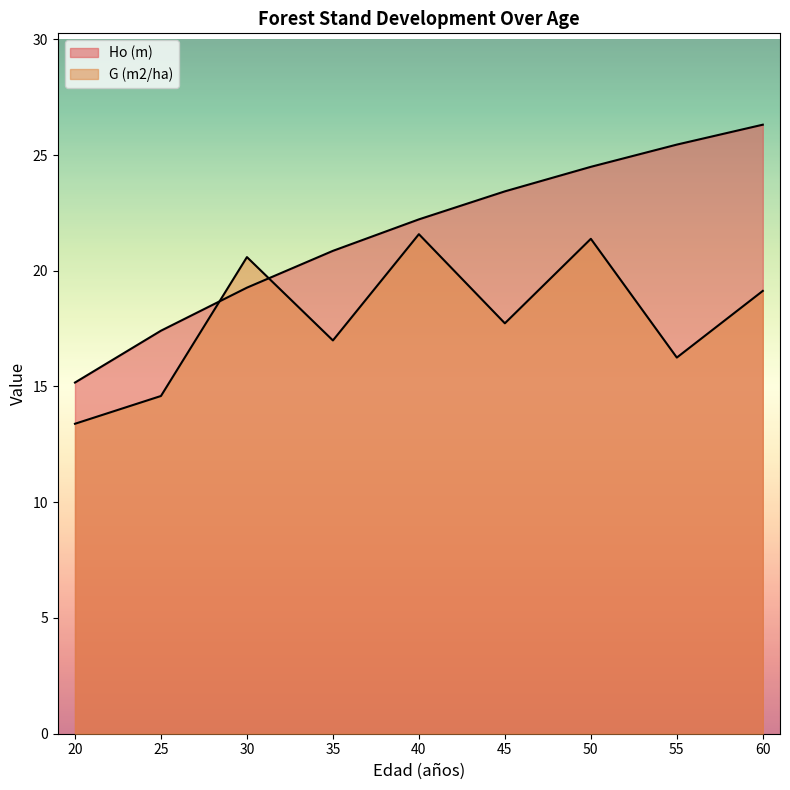

What is the sum of all G (m2/ha) values?

161.6